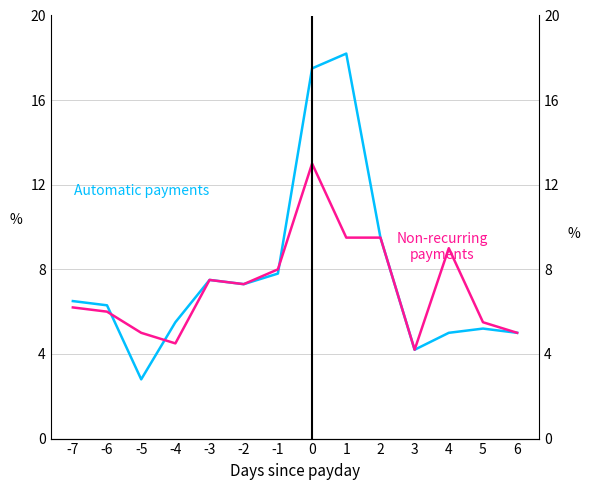

Is it true that Non-recurring payments equals 4.3 at 1?

False